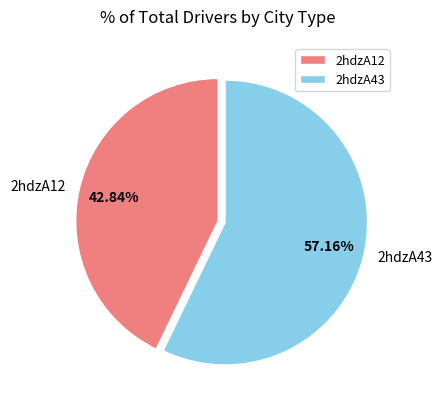

Rank the categories by value from highest to lowest.

2hdzA43, 2hdzA12